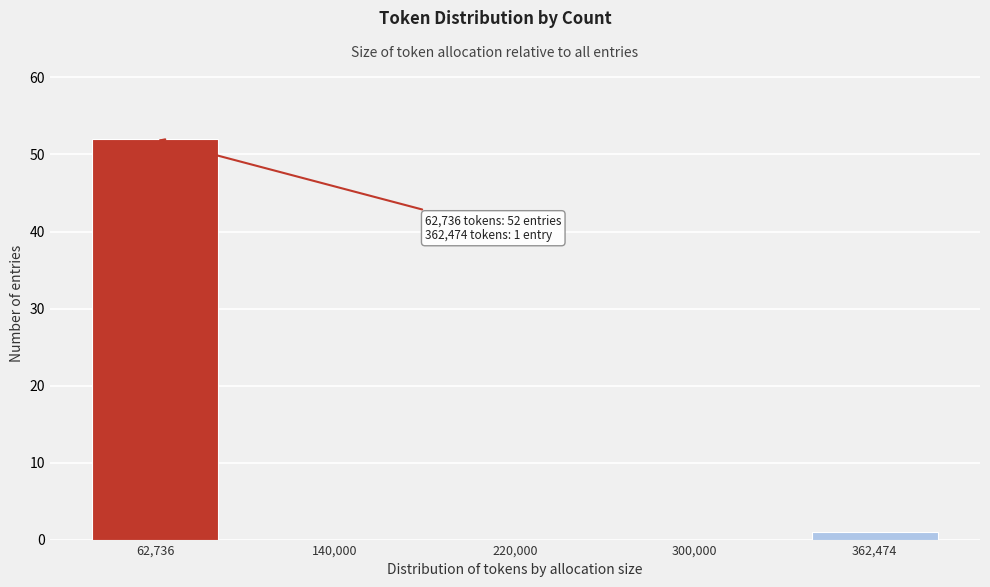

Reading left to right, extract all data points from this chart.

62,736=52	140,000=0	220,000=0	300,000=0	362,474=1